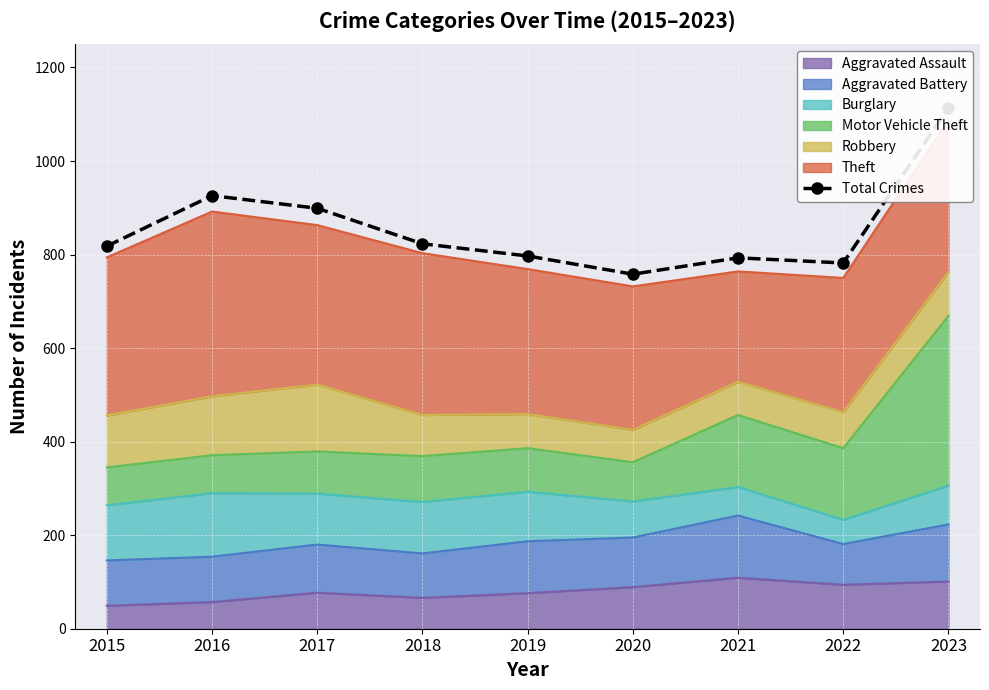

List the labels in order of value, largest first.

2023, 2016, 2017, 2018, 2015, 2019, 2021, 2022, 2020